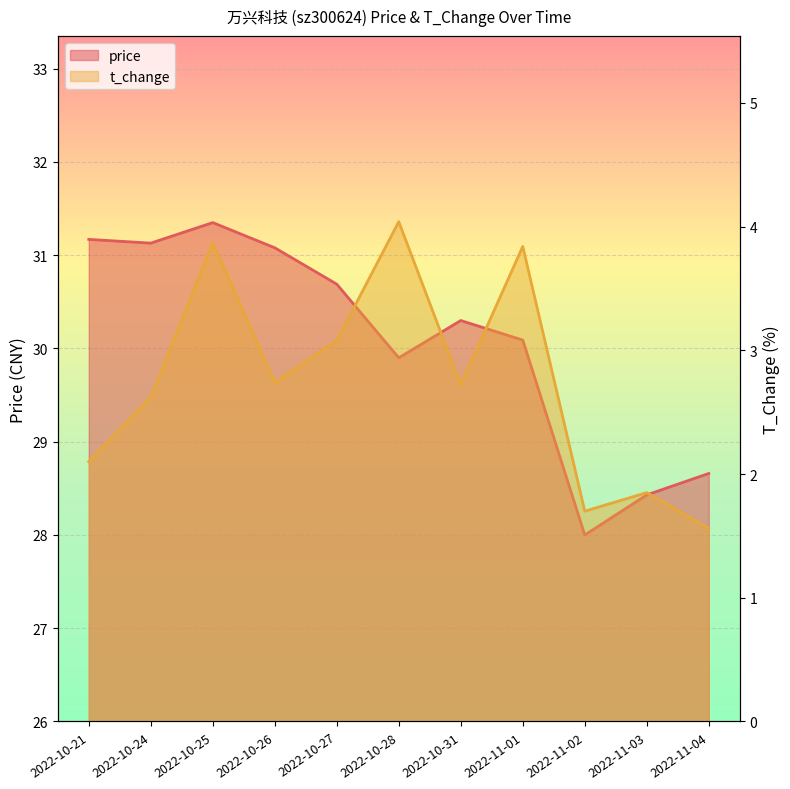

What is the label of the 4th point from the right?

2022-11-01